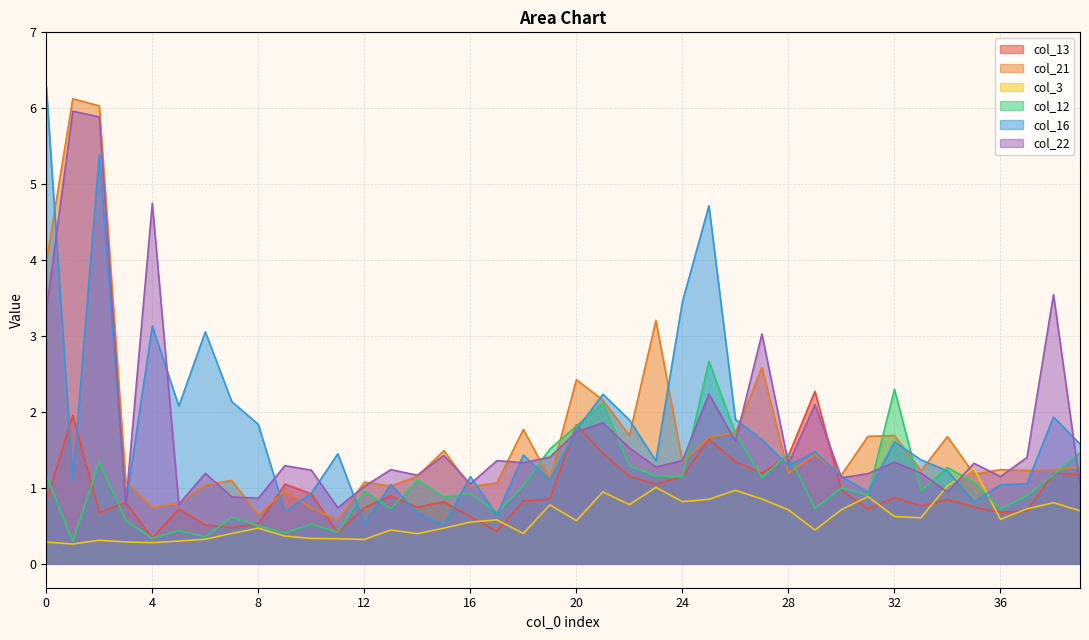

In col_12, how many points are lower than both neighbors (excluding endpoints)?

14